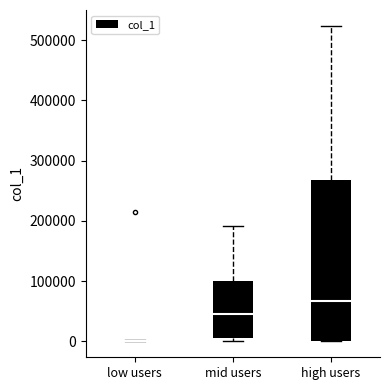

Reading left to right, transcribe this box plot: for each box, give where its median line is, the range the box spans, and where its two whiskers end, as read against the y-axis. The values are not printed on the chart, so give them approximately, as read against the axis.

low users: box collapsed to a line at 0, whiskers 0 to 0
mid users: median 50000, box 10000 to 100000, whiskers 0 to 190000
high users: median 70000, box 0 to 270000, whiskers 0 to 520000